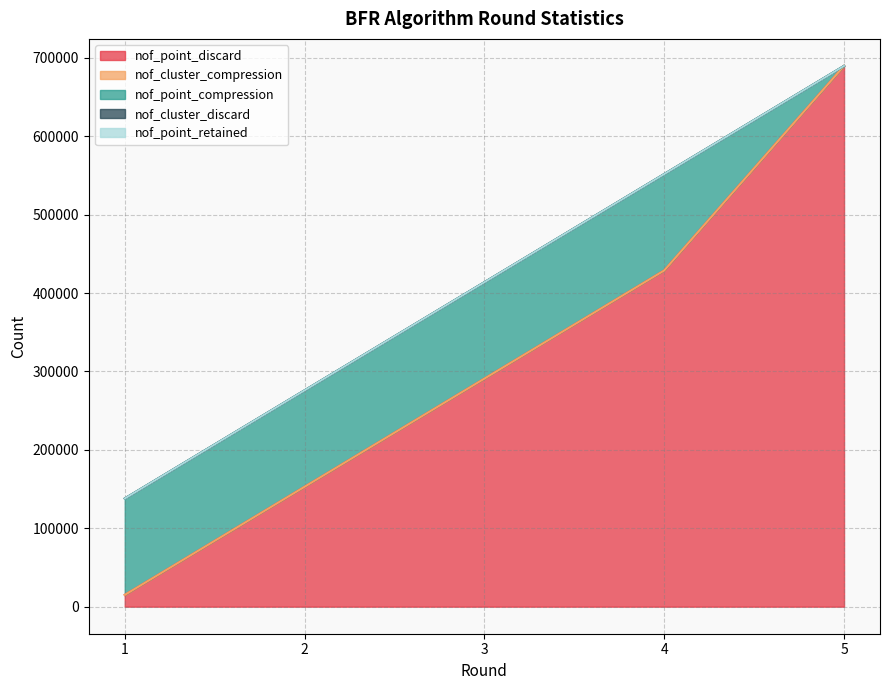

At how many categories does at least one series exceed 353102?

2